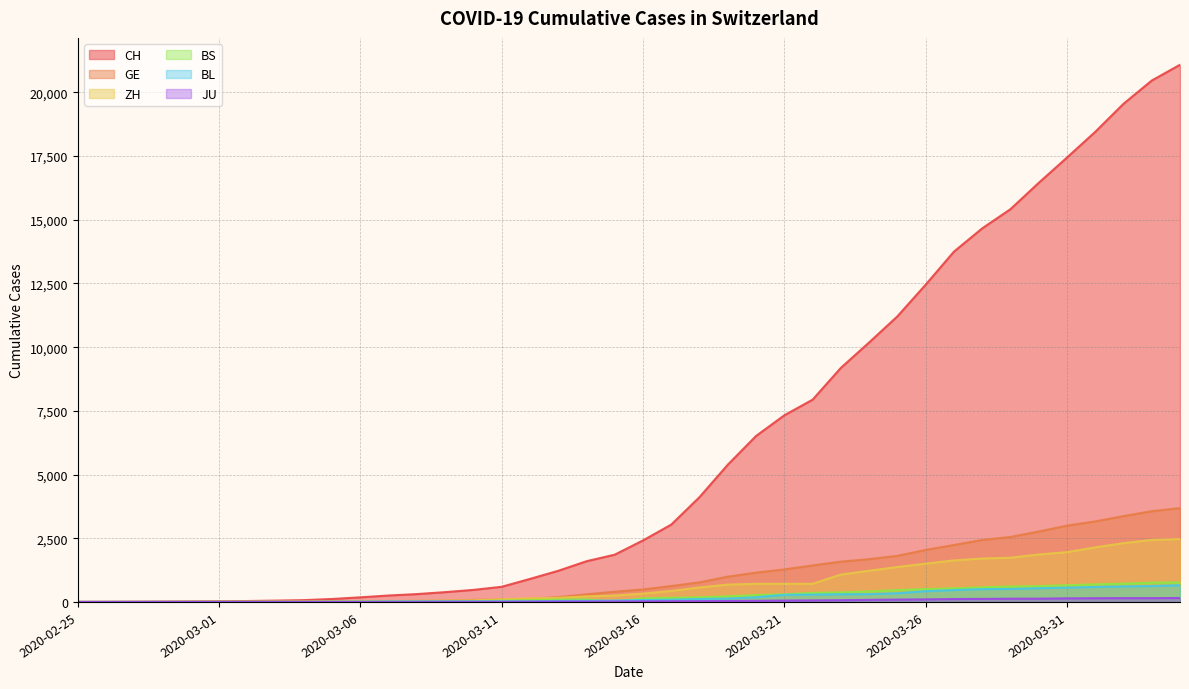

Reading right to left, extract all data points from this chart.

CH: 2020-04-04=21085	2020-04-03=20465	2020-04-02=19552	2020-04-01=18451	2020-03-31=17442	2020-03-30=16449	2020-03-29=15416	2020-03-28=14662	2020-03-27=13749	2020-03-26=12452	2020-03-25=11210	2020-03-24=10185	2020-03-23=9187	2020-03-22=7939	2020-03-21=7326	2020-03-20=6515	2020-03-19=5388	2020-03-18=4116	2020-03-17=3037	2020-03-16=2415	2020-03-15=1856	2020-03-14=1598	2020-03-13=1222	2020-03-12=904	2020-03-11=595	2020-03-10=473	2020-03-09=385	2020-03-08=308	2020-03-07=253	2020-03-06=181	2020-03-05=116	2020-03-04=71	2020-03-03=52	2020-03-02=36	2020-03-01=26	2020-02-29=19	2020-02-28=12	2020-02-27=6	2020-02-26=2	2020-02-25=1
GE: 2020-04-04=3683	2020-04-03=3561	2020-04-02=3369	2020-04-01=3161	2020-03-31=2994	2020-03-30=2764	2020-03-29=2550	2020-03-28=2433	2020-03-27=2234	2020-03-26=2041	2020-03-25=1809	2020-03-24=1679	2020-03-23=1582	2020-03-22=1432	2020-03-21=1276	2020-03-20=1150	2020-03-19=991	2020-03-18=769	2020-03-17=623	2020-03-16=490	2020-03-15=401	2020-03-14=298	2020-03-13=188	2020-03-12=121	2020-03-11=90	2020-03-10=79	2020-03-09=49	2020-03-08=40	2020-03-07=30	2020-03-06=18	2020-03-05=13	2020-03-04=9	2020-03-03=9	2020-03-02=7	2020-03-01=7	2020-02-29=5	2020-02-28=3	2020-02-27=1	2020-02-26=1	2020-02-25=0
ZH: 2020-04-04=2468	2020-04-03=2435	2020-04-02=2307	2020-04-01=2143	2020-03-31=1954	2020-03-30=1862	2020-03-29=1736	2020-03-28=1704	2020-03-27=1630	2020-03-26=1503	2020-03-25=1371	2020-03-24=1224	2020-03-23=1076	2020-03-22=712	2020-03-21=712	2020-03-20=712	2020-03-19=680	2020-03-18=569	2020-03-17=430	2020-03-16=327	2020-03-15=251	2020-03-14=219	2020-03-13=164	2020-03-12=141	2020-03-11=102	2020-03-10=63	2020-03-09=50	2020-03-08=41	2020-03-07=35	2020-03-06=30	2020-03-05=24	2020-03-04=16	2020-03-03=14	2020-03-02=11	2020-03-01=7	2020-02-29=6	2020-02-28=2	2020-02-27=2	2020-02-26=0	2020-02-25=0
BS: 2020-04-04=771	2020-04-03=758	2020-04-02=718	2020-04-01=691	2020-03-31=657	2020-03-30=621	2020-03-29=609	2020-03-28=573	2020-03-27=534	2020-03-26=505	2020-03-25=466	2020-03-24=414	2020-03-23=376	2020-03-22=358	2020-03-21=299	2020-03-20=272	2020-03-19=222	2020-03-18=182	2020-03-17=165	2020-03-16=144	2020-03-15=0	2020-03-14=100	2020-03-13=92	2020-03-12=73	2020-03-11=49	2020-03-10=33	2020-03-09=28	2020-03-08=24	2020-03-07=21	2020-03-06=15	2020-03-05=8	2020-03-04=3	2020-03-03=3	2020-03-02=1	2020-03-01=1	2020-02-29=1	2020-02-28=1	2020-02-27=1	2020-02-26=0	2020-02-25=0
BL: 2020-04-04=656	2020-04-03=625	2020-04-02=610	2020-04-01=588	2020-03-31=561	2020-03-30=539	2020-03-29=511	2020-03-28=502	2020-03-27=466	2020-03-26=422	2020-03-25=341	2020-03-24=306	2020-03-23=302	2020-03-22=289	2020-03-21=282	2020-03-20=184	2020-03-19=134	2020-03-18=116	2020-03-17=89	2020-03-16=76	2020-03-15=54	2020-03-14=47	2020-03-13=42	2020-03-12=26	2020-03-11=26	2020-03-10=22	2020-03-09=20	2020-03-08=19	2020-03-07=15	2020-03-06=6	2020-03-05=6	2020-03-04=2	2020-03-03=2	2020-03-02=2	2020-03-01=2	2020-02-29=2	2020-02-28=1	2020-02-27=0	2020-02-26=0	2020-02-25=0
JU: 2020-04-04=154	2020-04-03=149	2020-04-02=149	2020-04-01=145	2020-03-31=140	2020-03-30=128	2020-03-29=127	2020-03-28=119	2020-03-27=114	2020-03-26=100	2020-03-25=92	2020-03-24=82	2020-03-23=69	2020-03-22=61	2020-03-21=54	2020-03-20=44	2020-03-19=36	2020-03-18=32	2020-03-17=29	2020-03-16=25	2020-03-15=19	2020-03-14=18	2020-03-13=17	2020-03-12=12	2020-03-11=7	2020-03-10=7	2020-03-09=7	2020-03-08=5	2020-03-07=5	2020-03-06=4	2020-03-05=4	2020-03-04=2	2020-03-03=2	2020-03-02=1	2020-03-01=1	2020-02-29=1	2020-02-28=1	2020-02-27=1	2020-02-26=0	2020-02-25=0